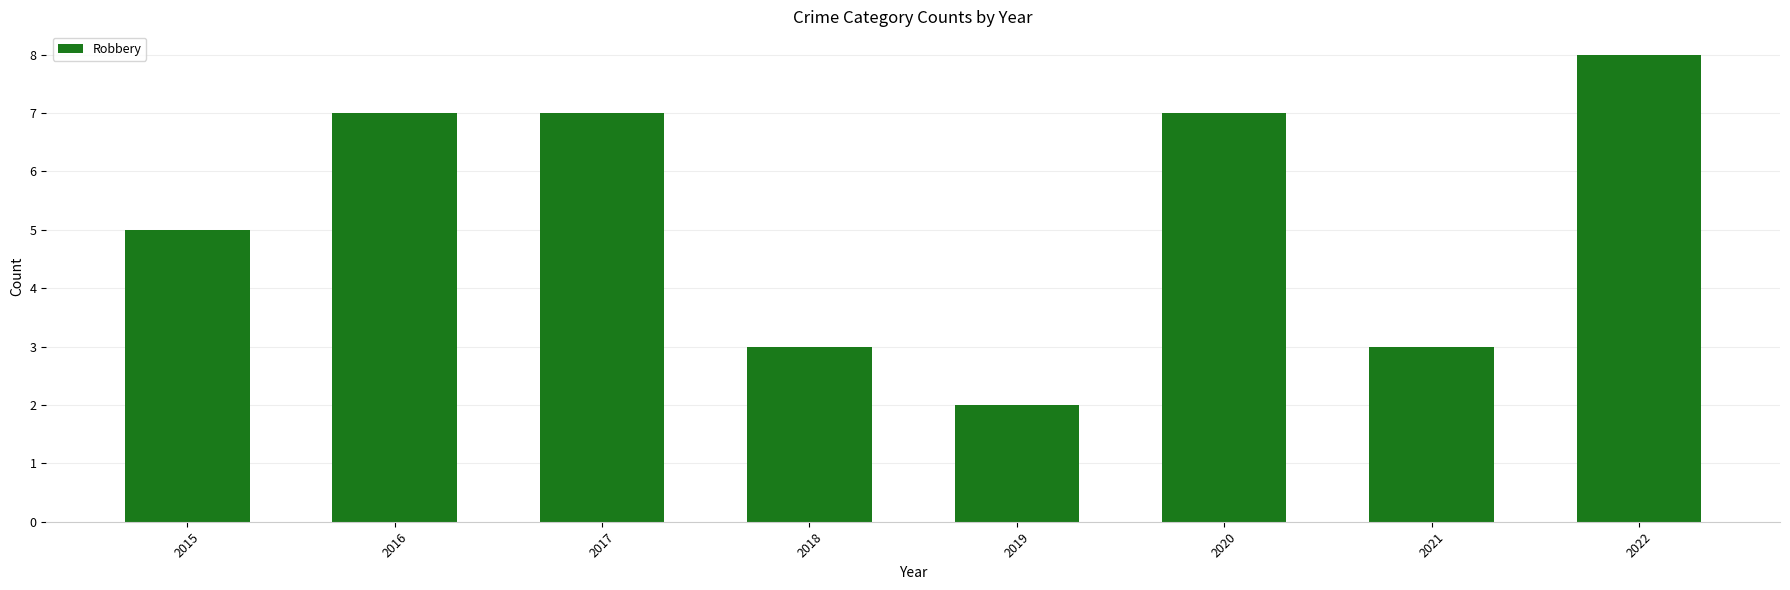

Which has a higher value, 2021 or 2022?

2022